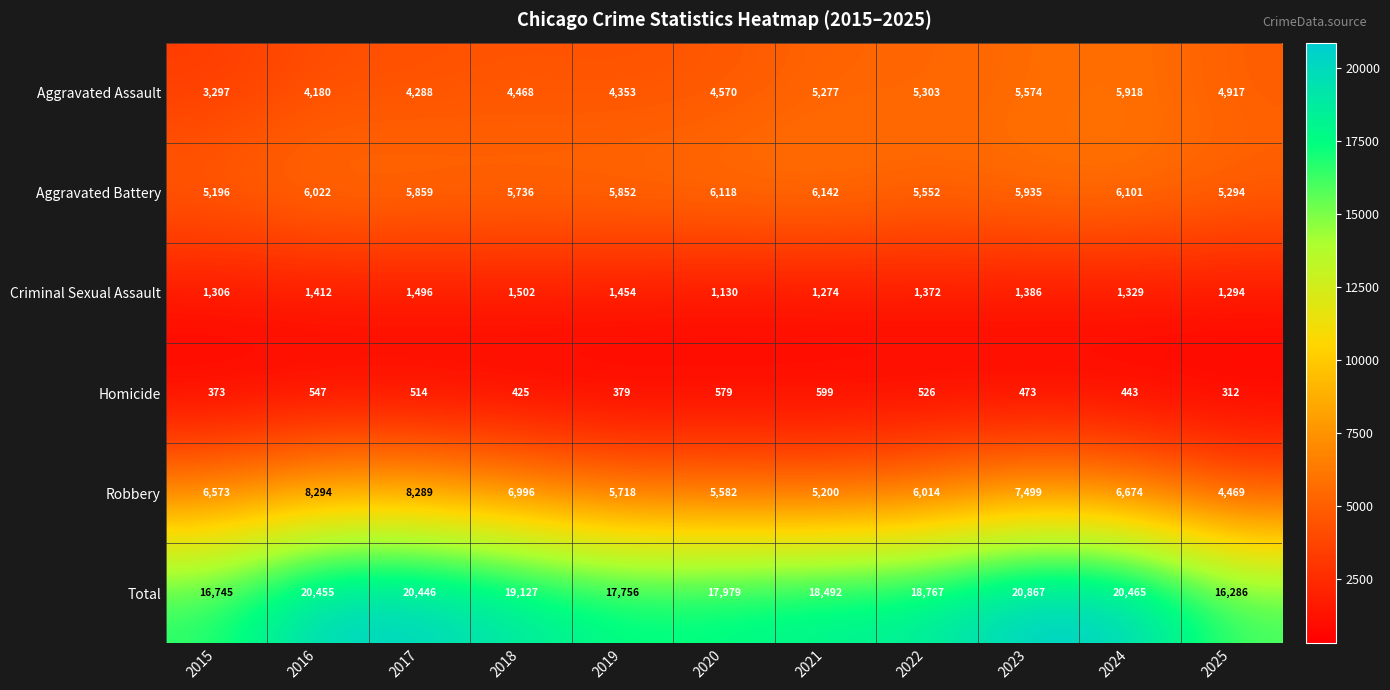

What is the sum of all Aggravated Assault values?

52145